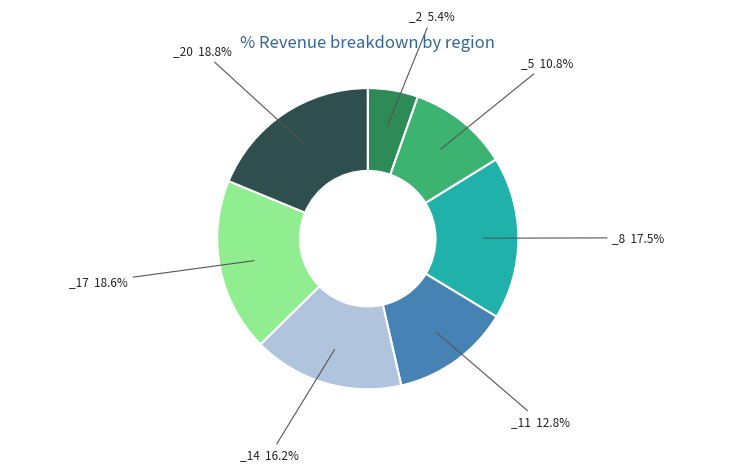

Is there any slice that represents more than half of the pie?

No